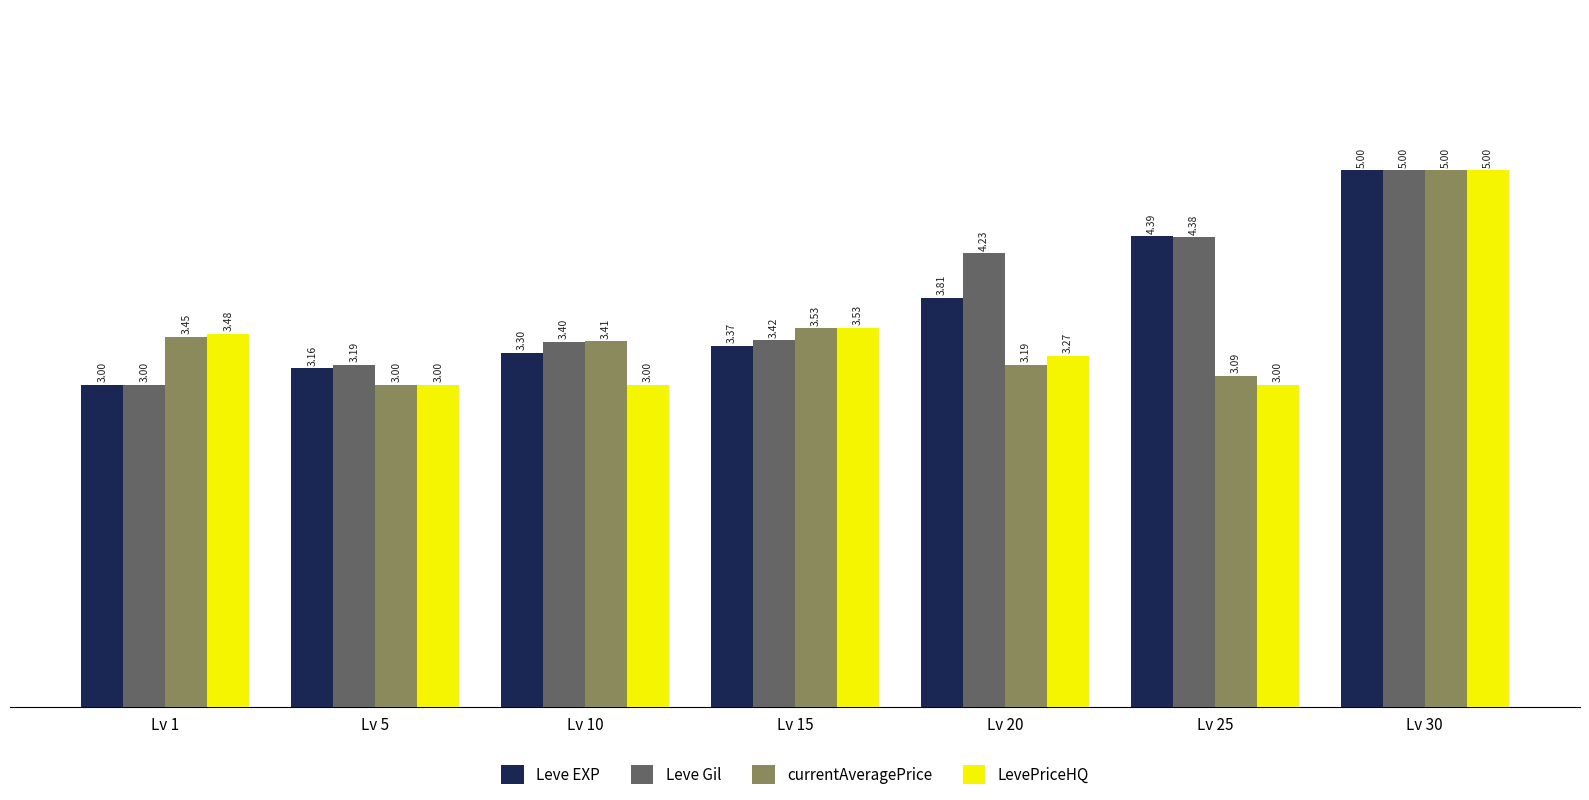

Are the bars grouped side by side (vs. stacked)?

Yes